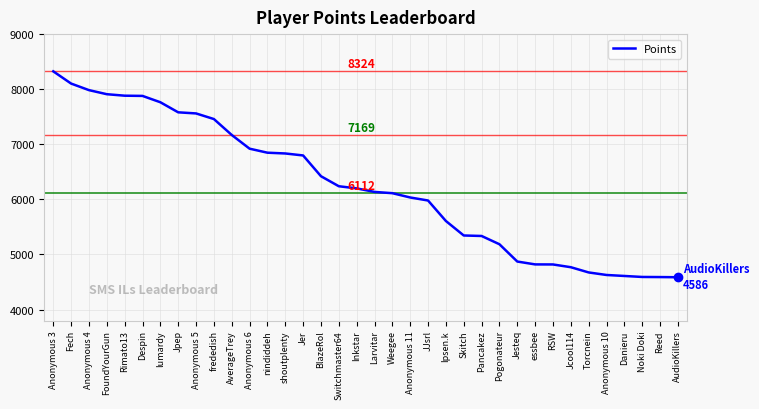

What is the difference between the second highest and minimum values?

3516